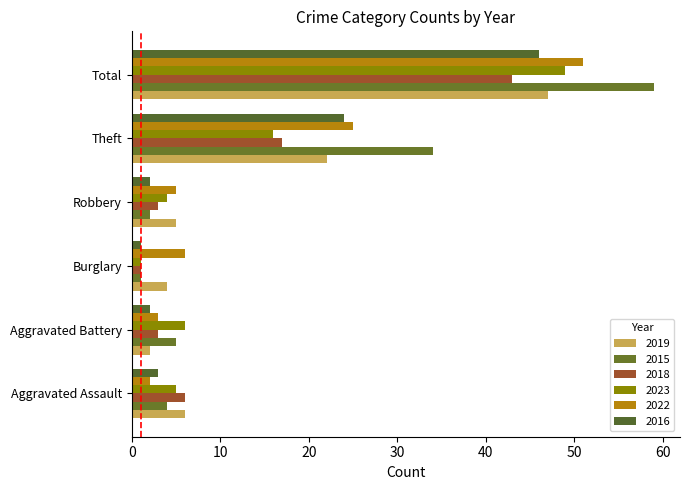

Which category has the lowest value in the 2018 series?

Burglary